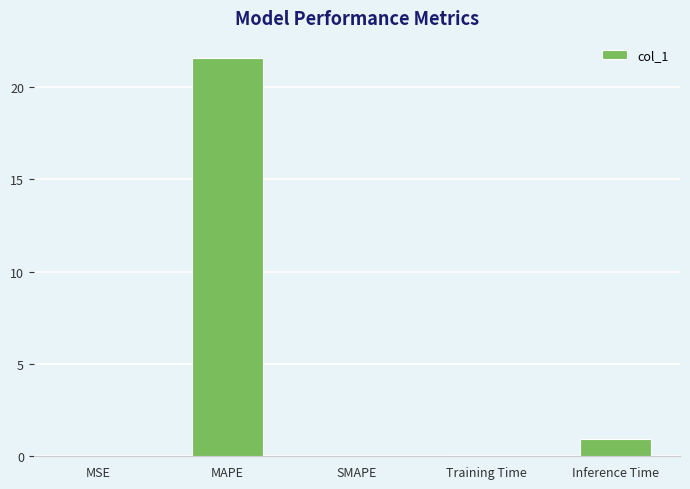

Are the bars horizontal?

No